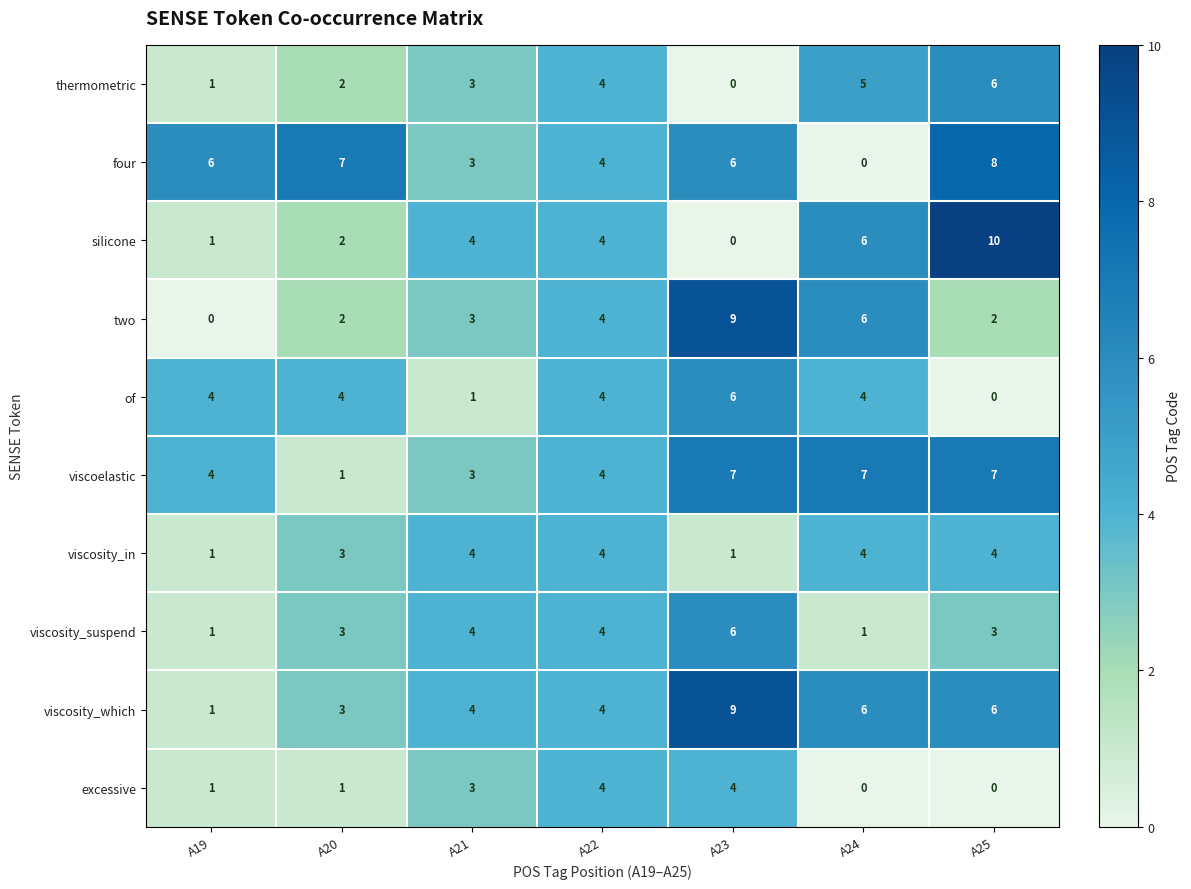

What is the sum of the silicone values at A22 and A23?

4